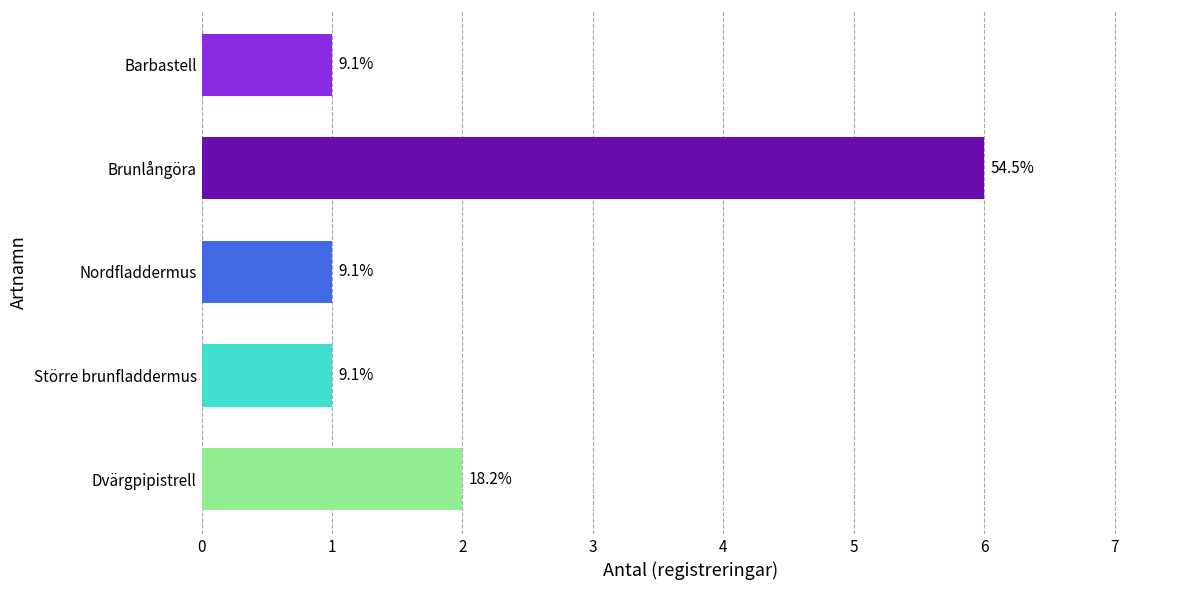

How many bars are there in total?

5